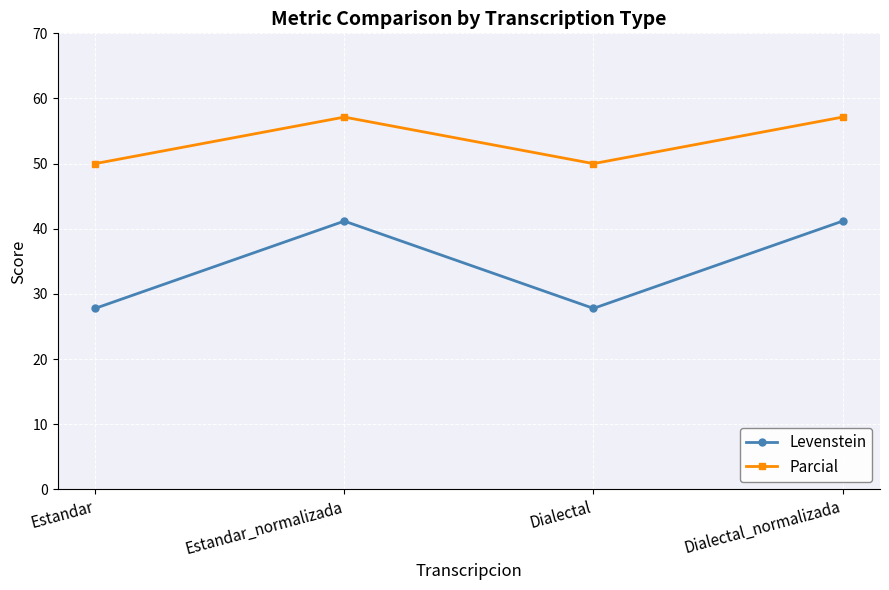

Is the value of Levenstein at Dialectal greater than the value of Parcial at Dialectal_normalizada?

No